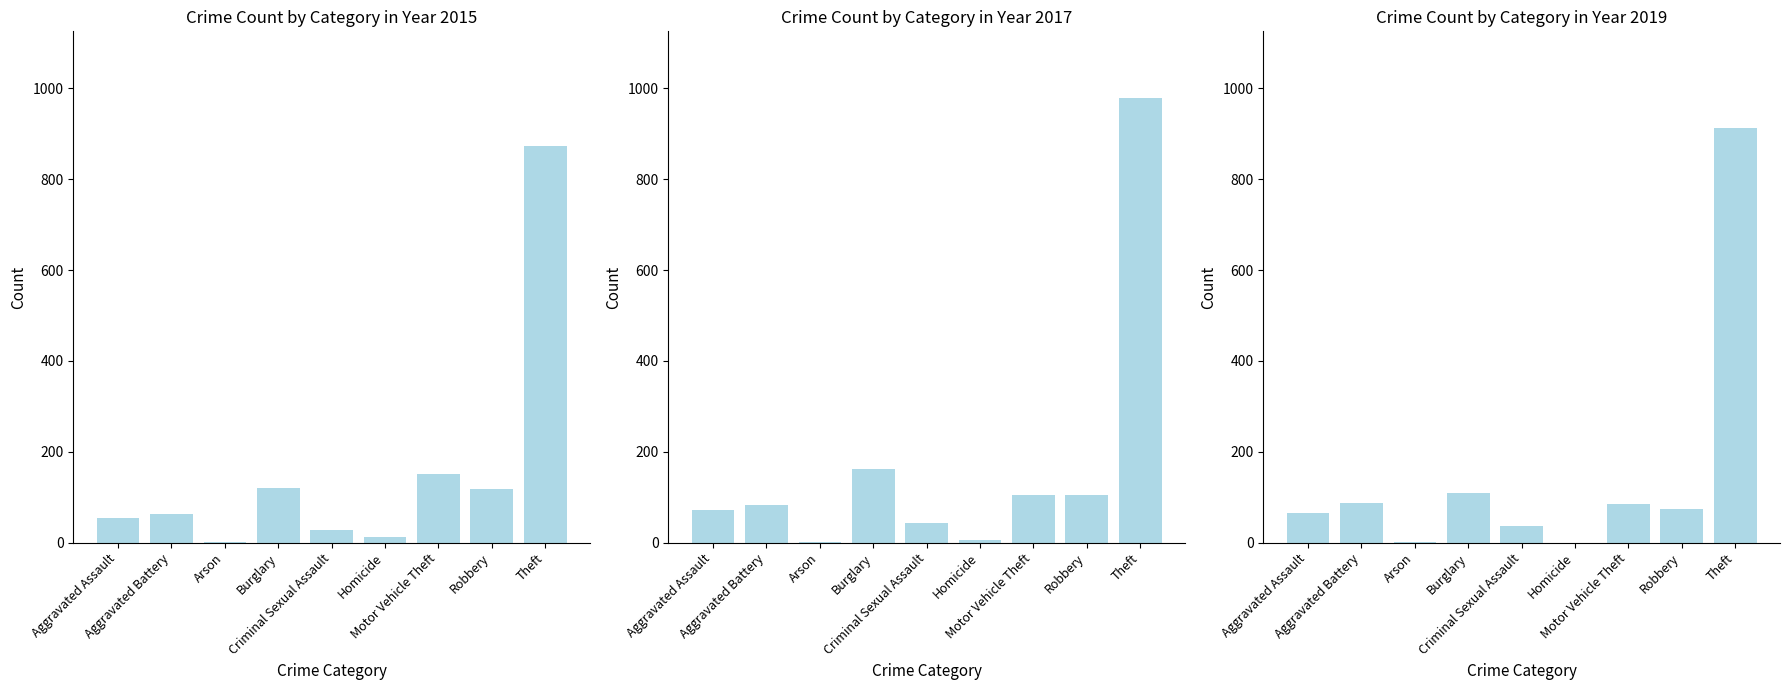

How many data points in 2015 are less than 64?

4